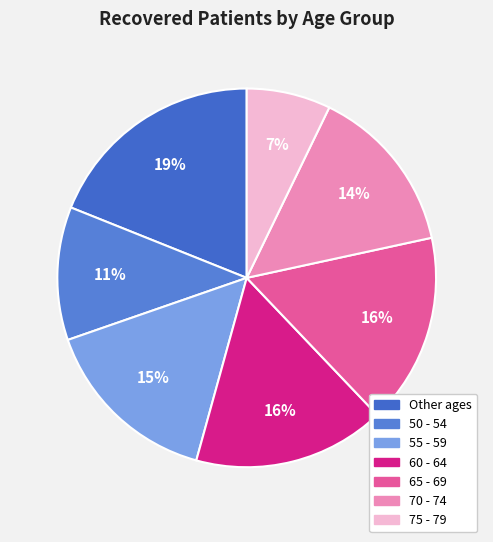

Does 75 - 79 represent more than half of the total?

No